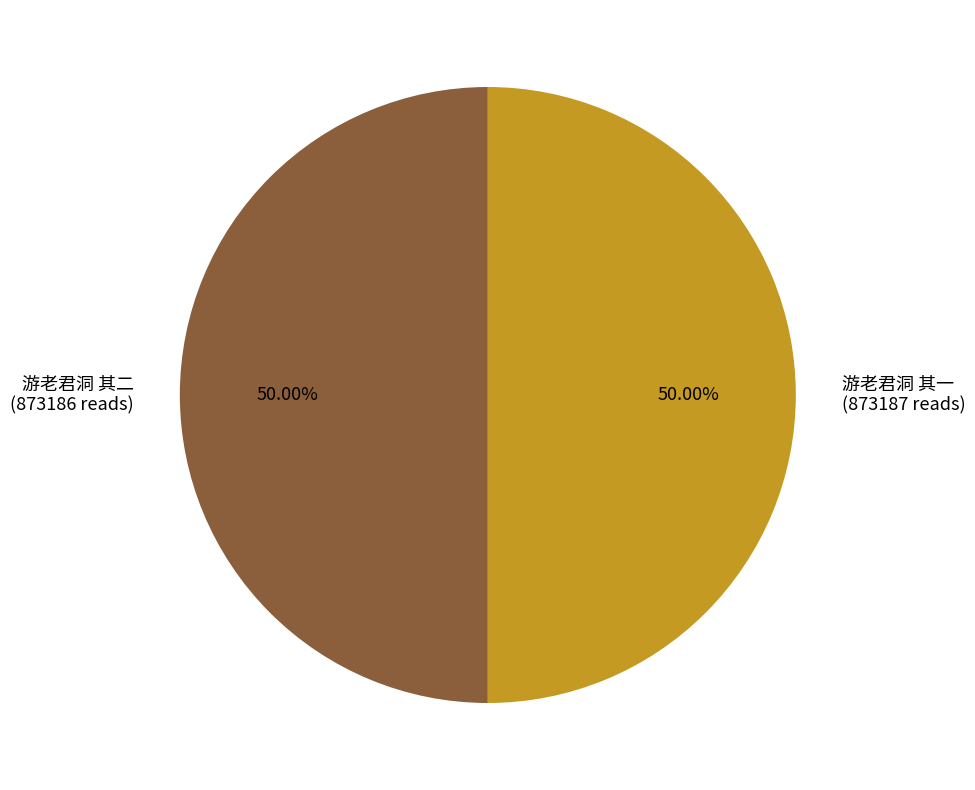

What is the ratio of the value at 游老君洞 其二 (873186 reads) to the value at 游老君洞 其一 (873187 reads)?

1.0